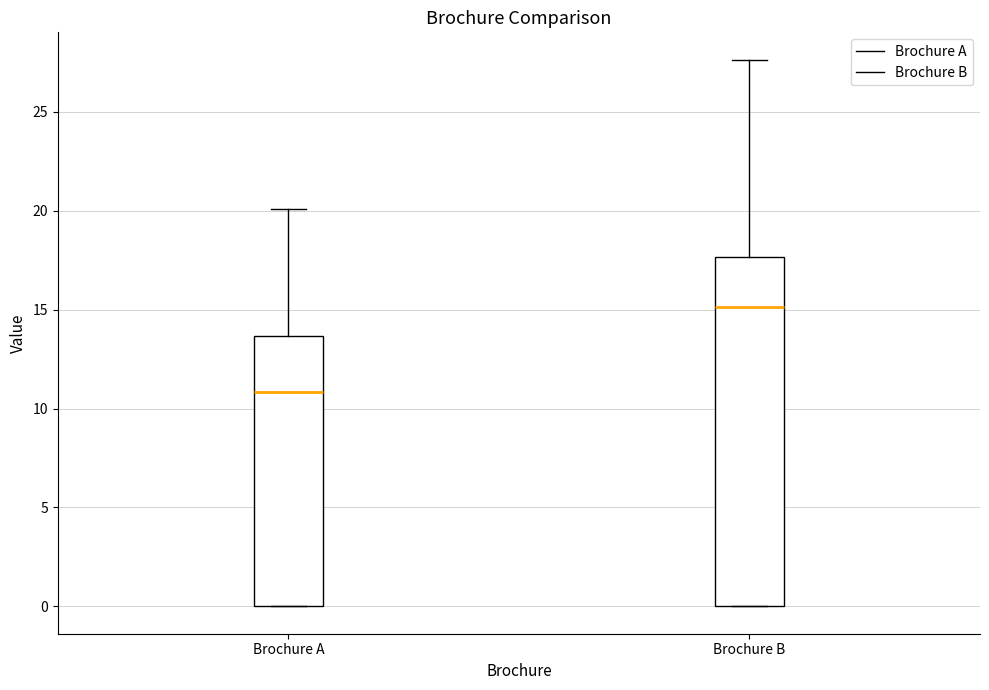

Comparing the boxes themselves (not the whiskers), which one is the tallest?

Brochure B